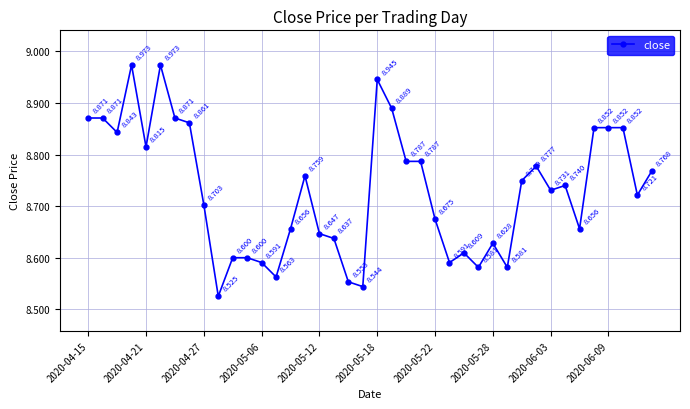

True or false: the data has more than 1 interior local peaks.

True